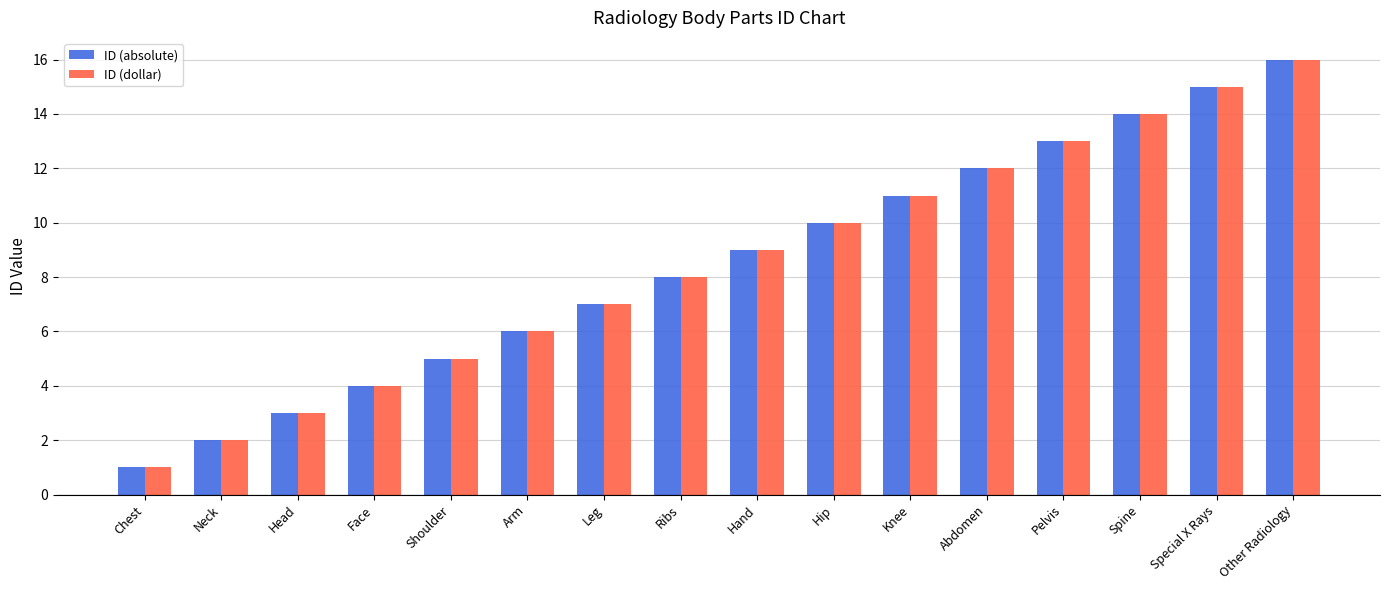

The ID (dollar) series shows 12 at Abdomen. True or false?

True